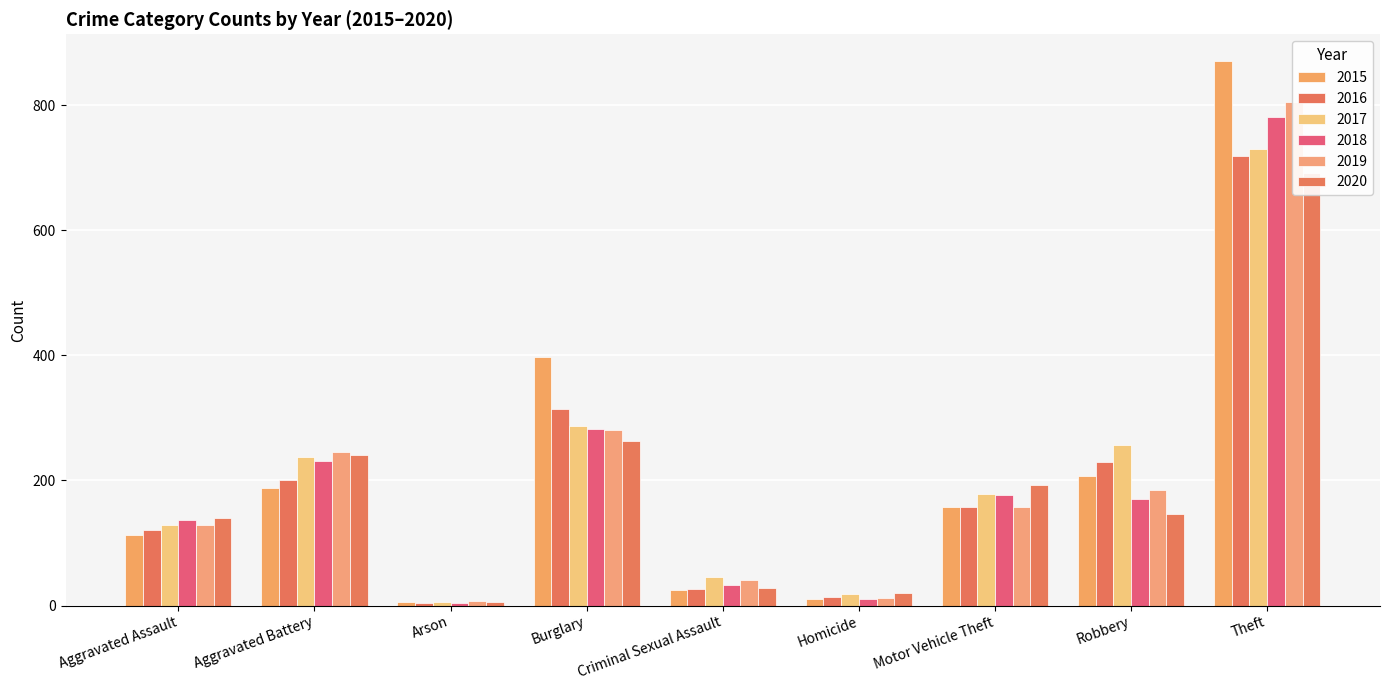

How many categories are shown in the chart?

9